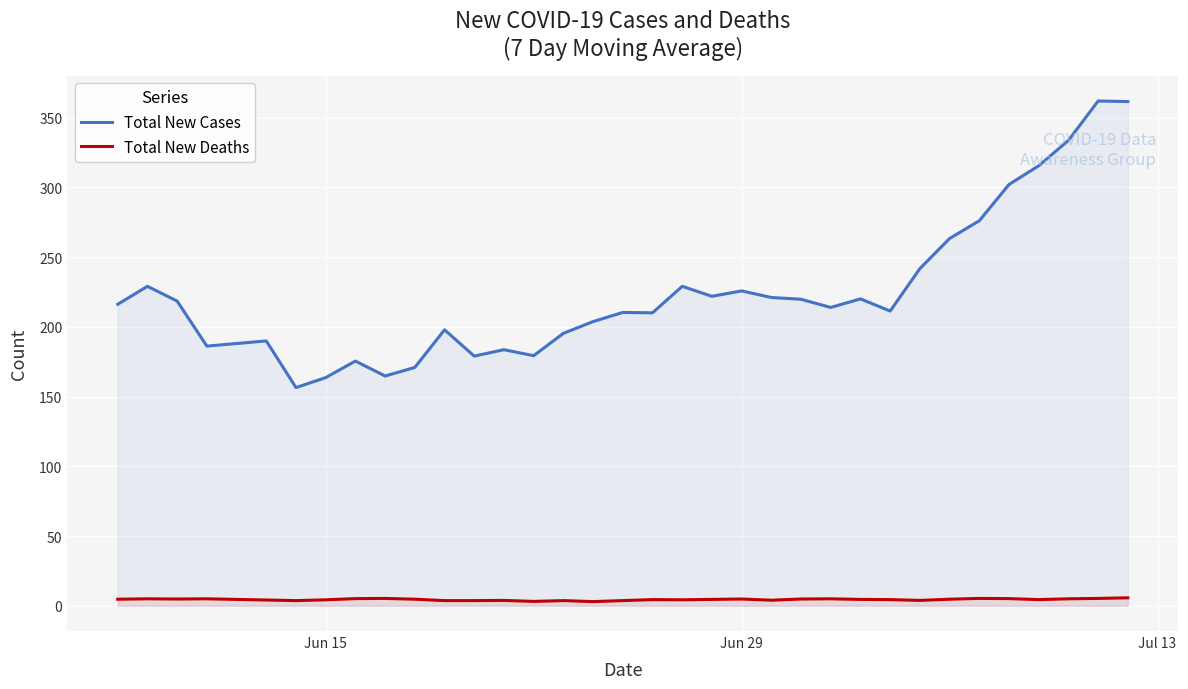

How many lines are shown in the chart?

2